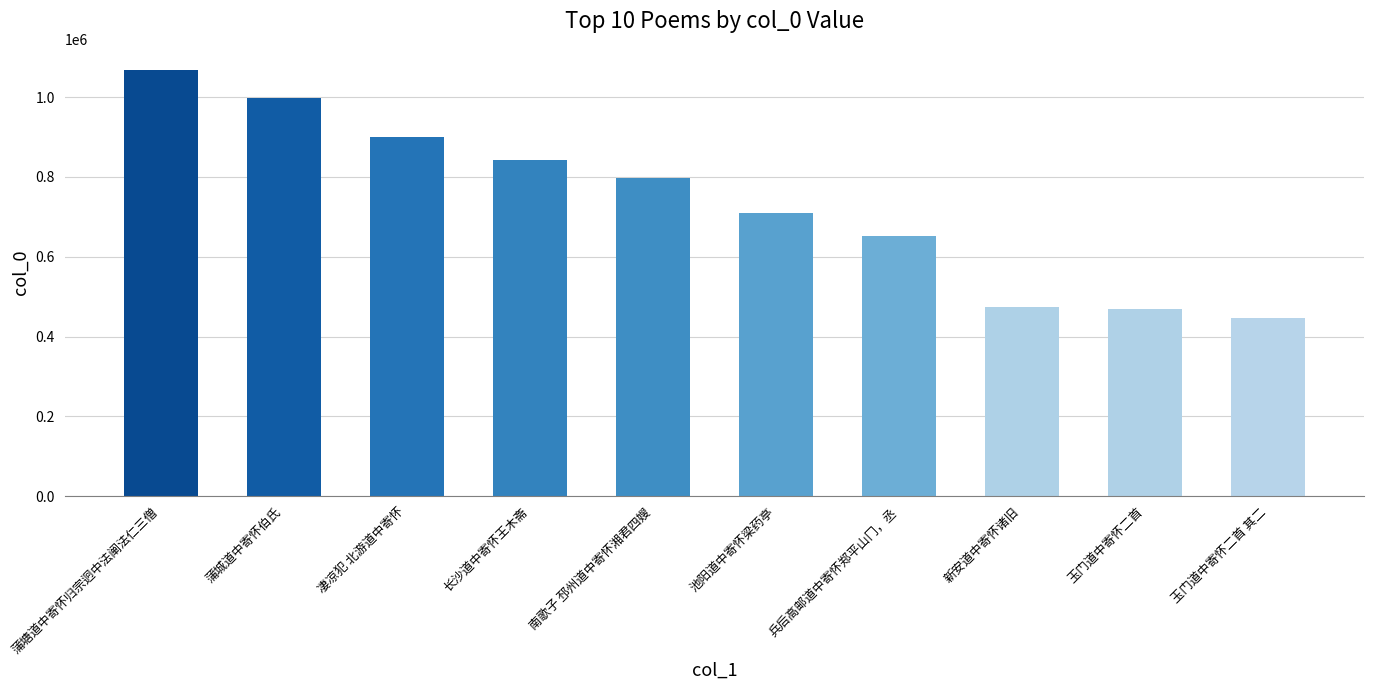

What is the difference between the maximum and minimum values?

621968